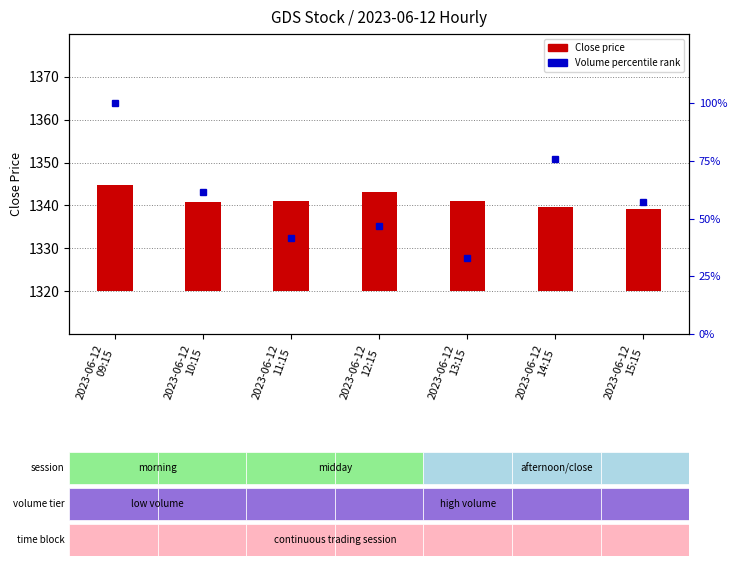

What is the label of the 5th bar from the right?

2023-06-12
11:15